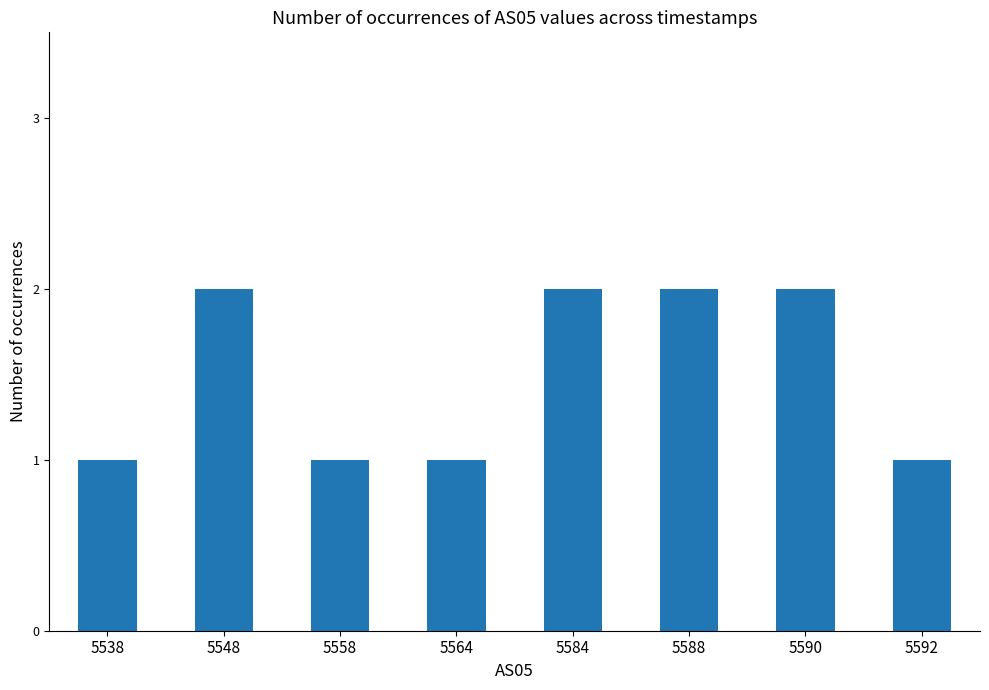

Are the bars grouped side by side (vs. stacked)?

No